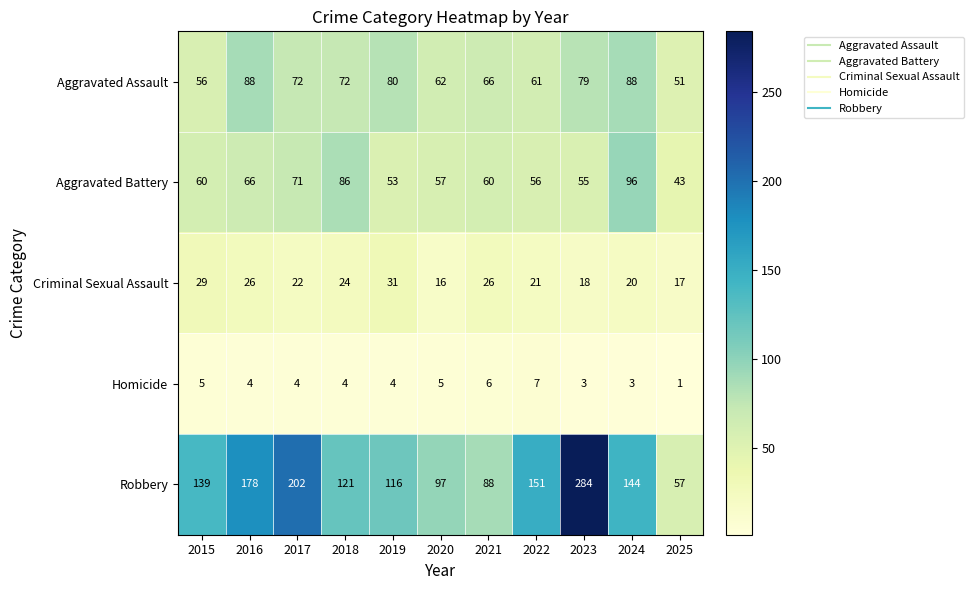

Which label corresponds to the largest value in the chart?

2023